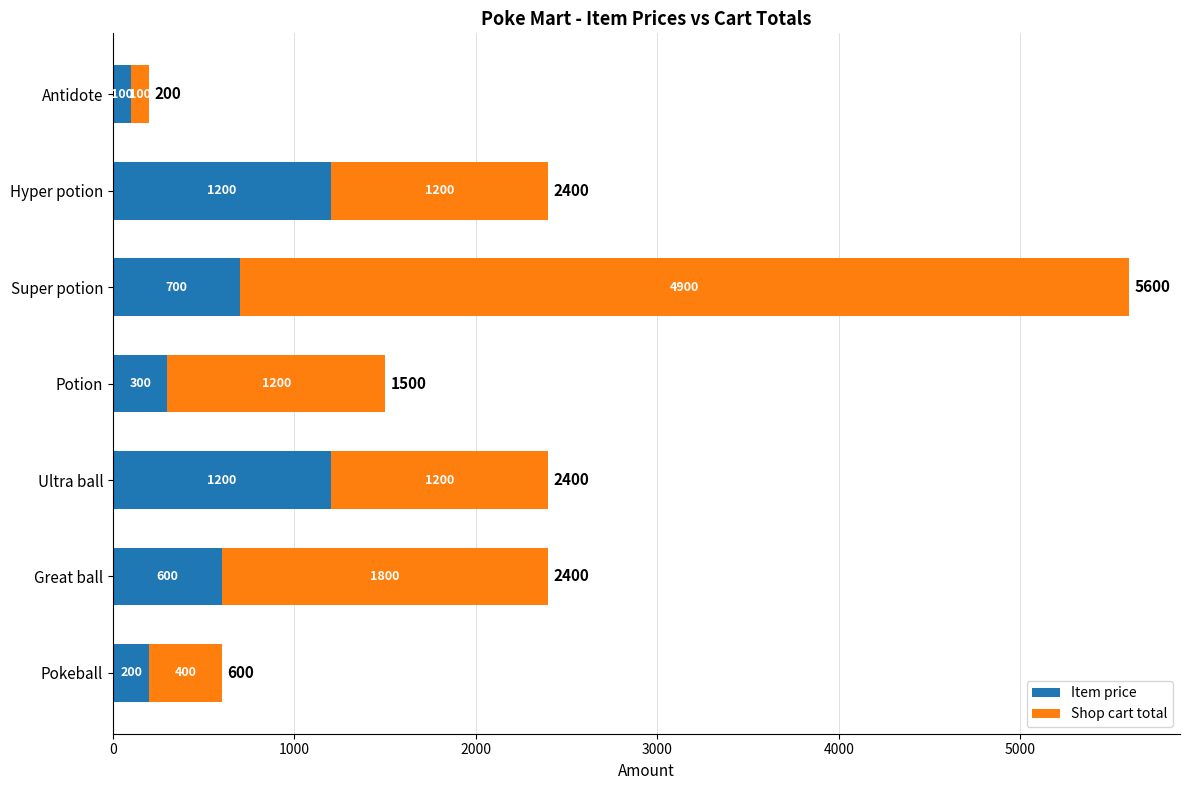

The Item price series shows 700 at Super potion. True or false?

True